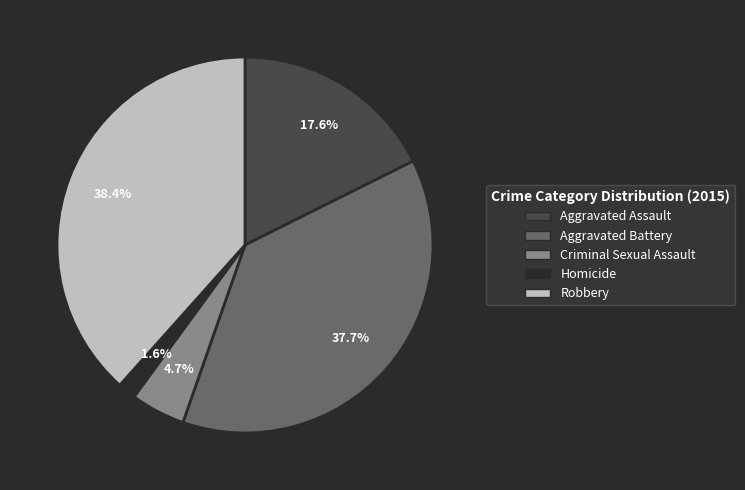

To the nearest percent, what is the combined percentage of Robbery and Aggravated Battery?

76%